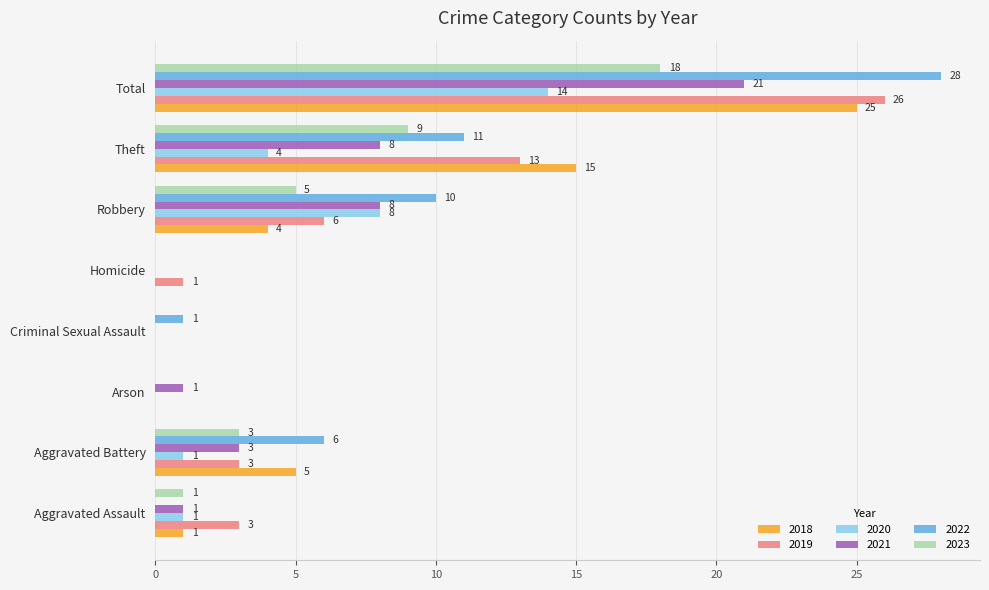

At which label is 2019 closest to 13?

Theft